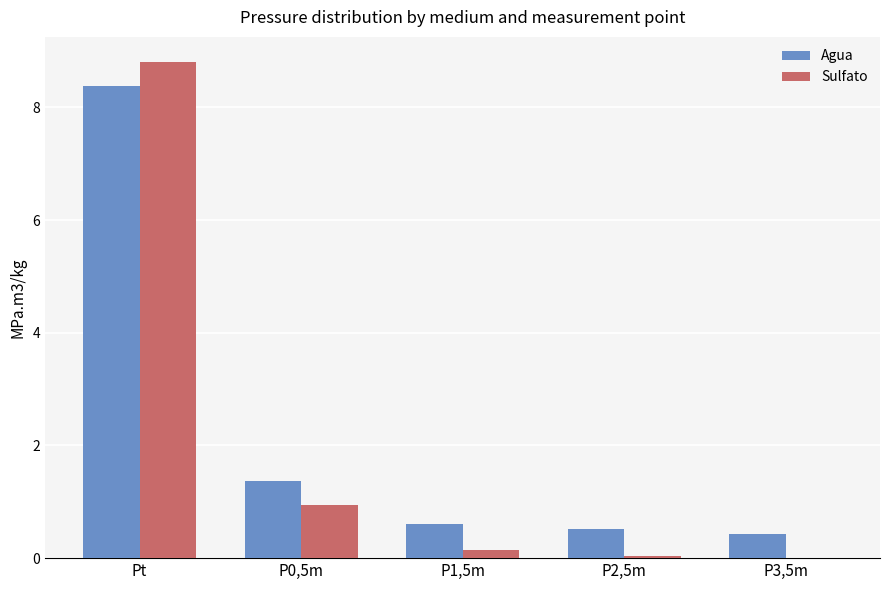

At which label does Agua reach its peak?

Pt